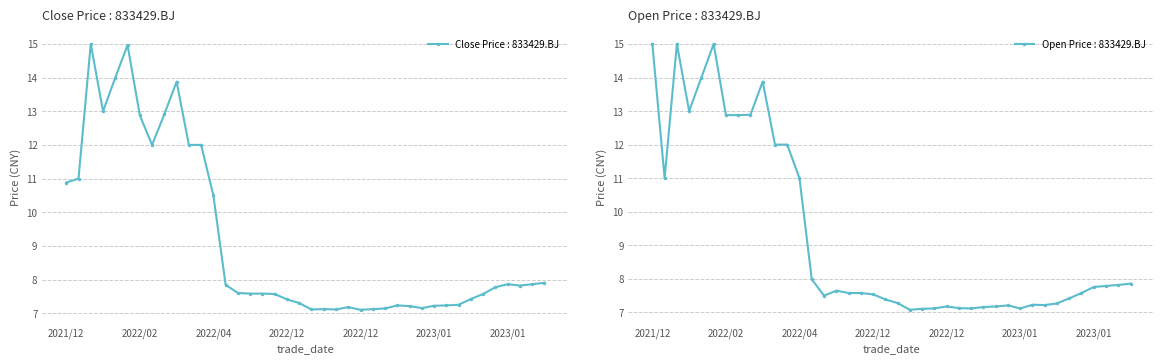

Which label corresponds to the largest value in the chart?

2021/12/24